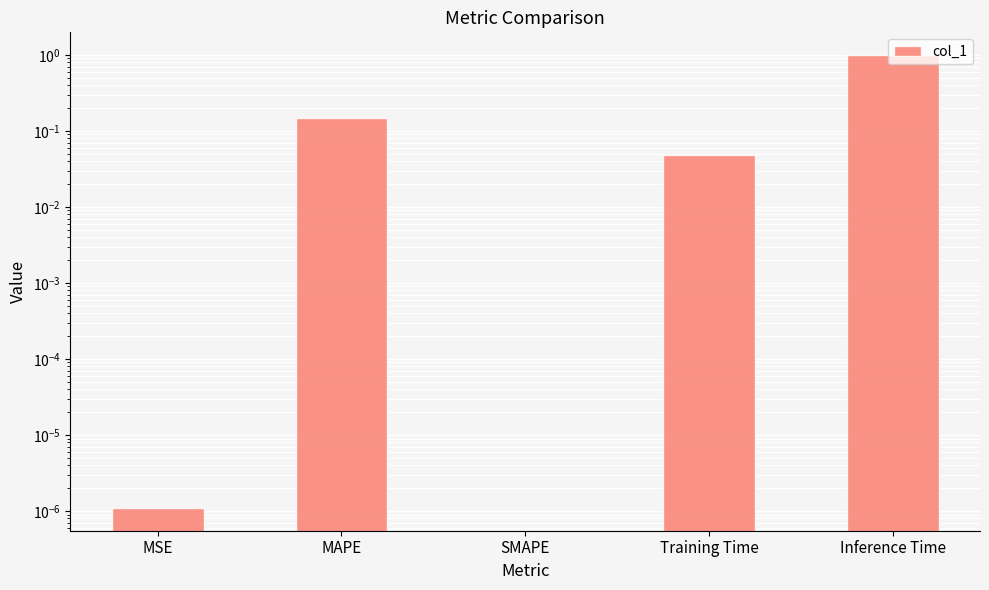

Reading left to right, extract all data points from this chart.

0.0	0.1	0.0	0.0	1.0